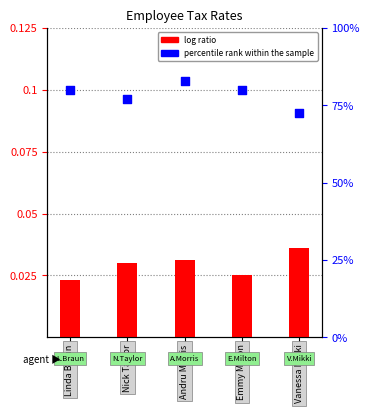

Which series contains the lowest Y value?

log ratio